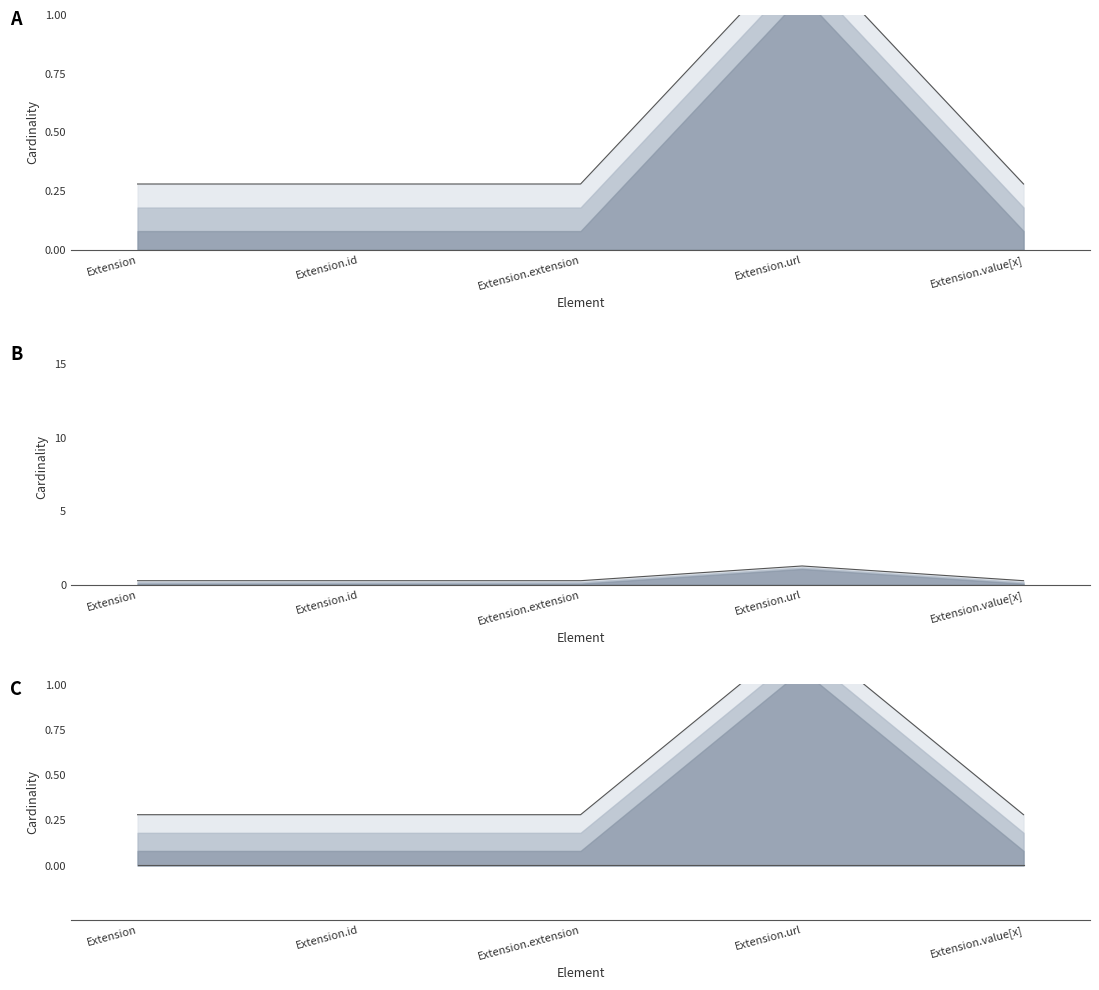

At how many categories does at least one series exceed 0?

5